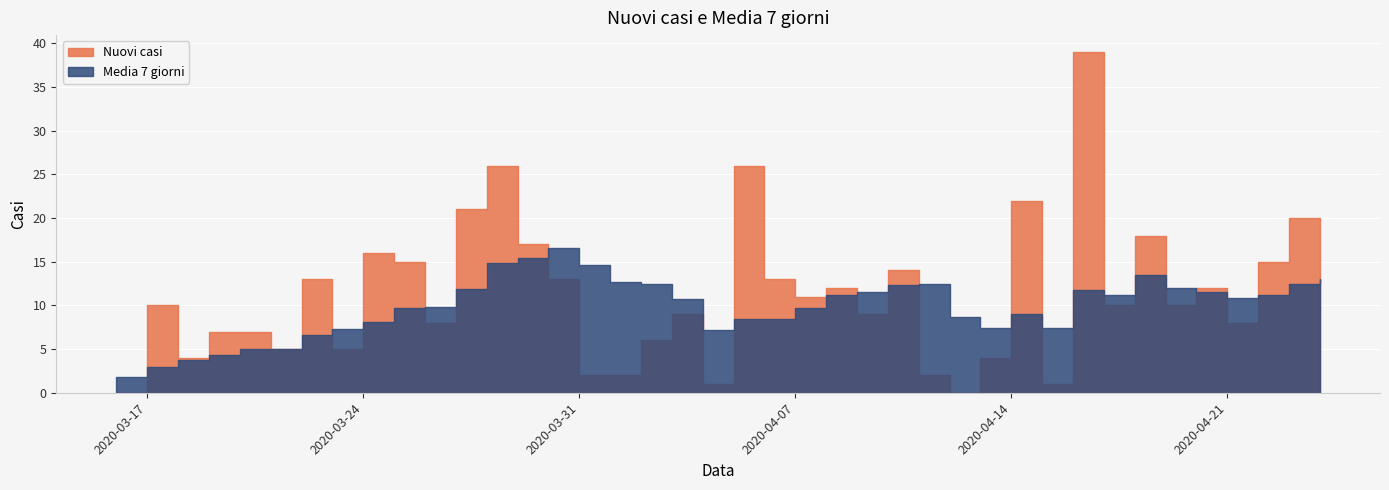

Does the chart display data point markers on the line(s)?

No